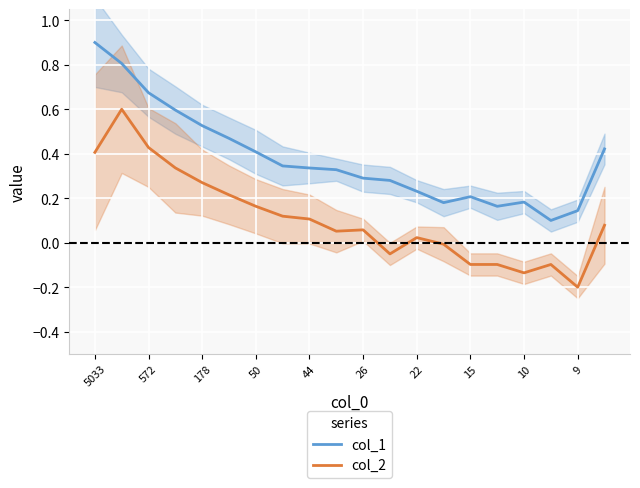

True or false: col_1 and col_2 intersect in this chart.

False